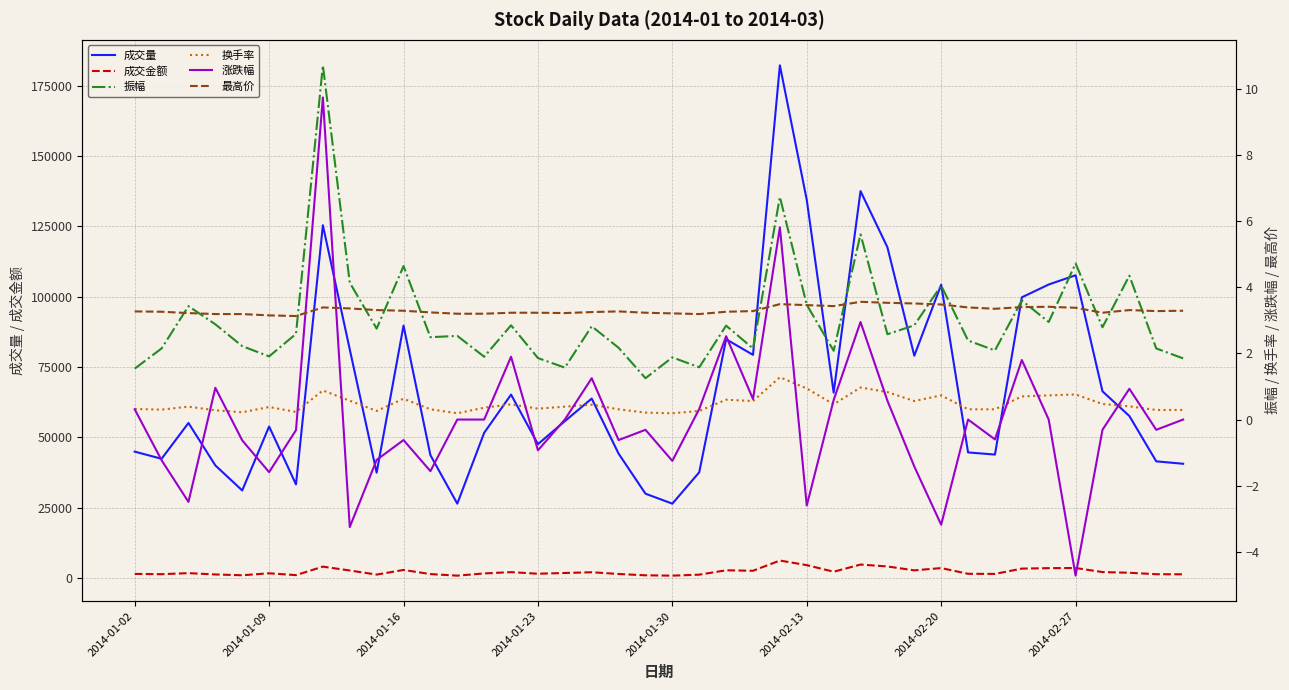

How many interior local peaks does the 最高价 series have?

6